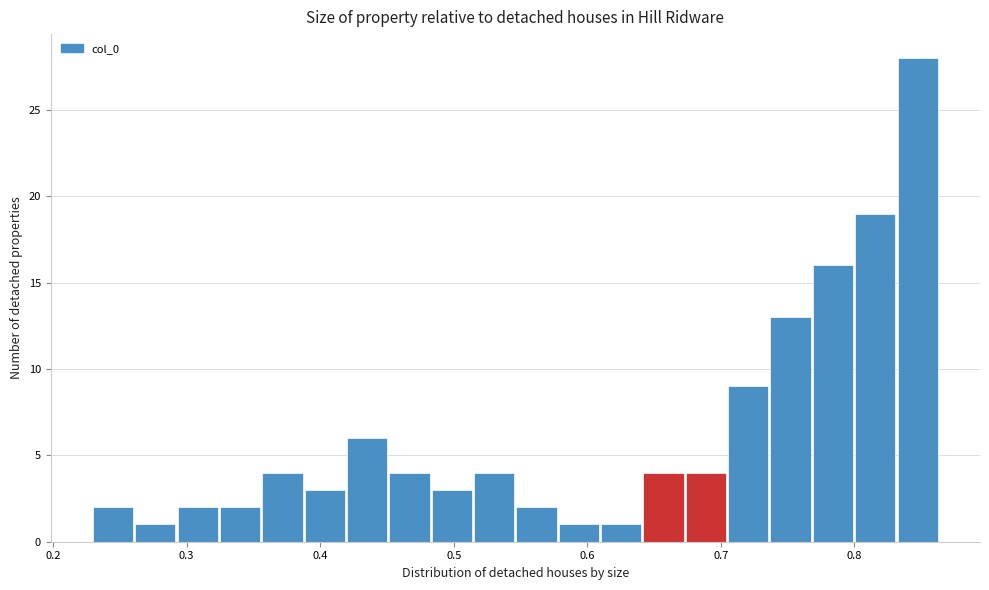

Read against the x-axis, roughly where is the centre of the tallest bar?

0.85